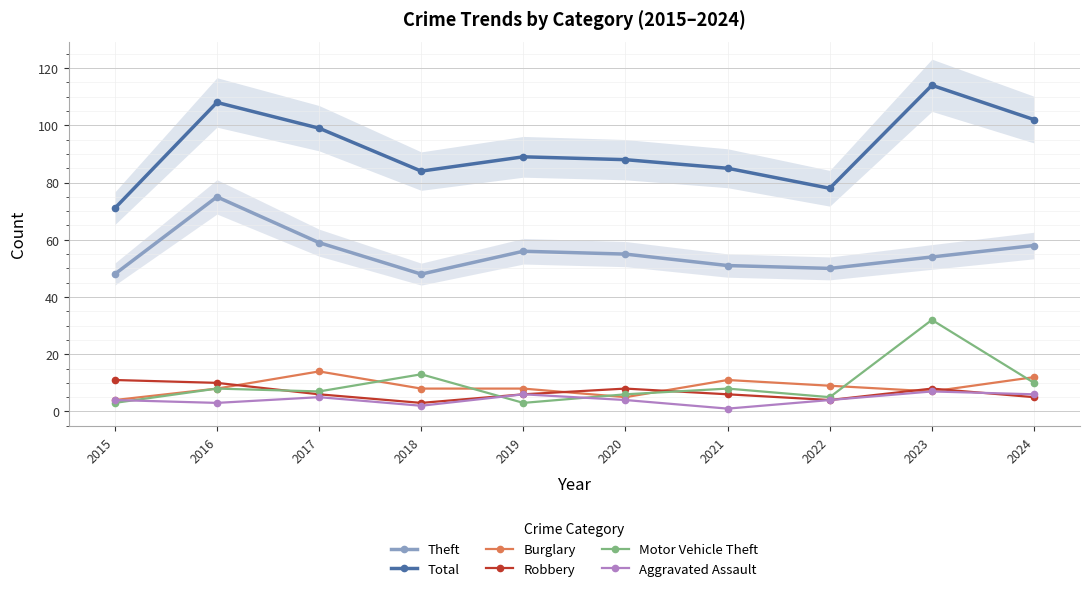

In Burglary, how many points are higher than both neighbors (excluding endpoints)?

2